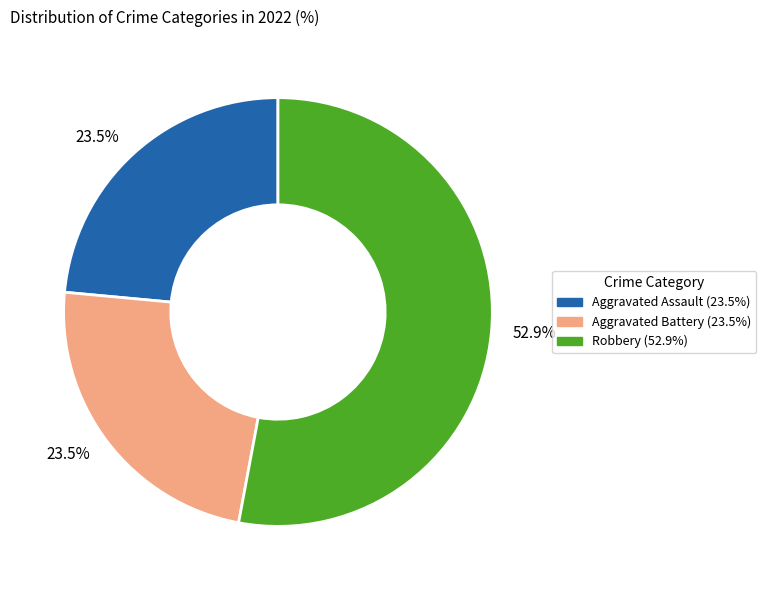

Is there a majority slice in this chart?

Yes